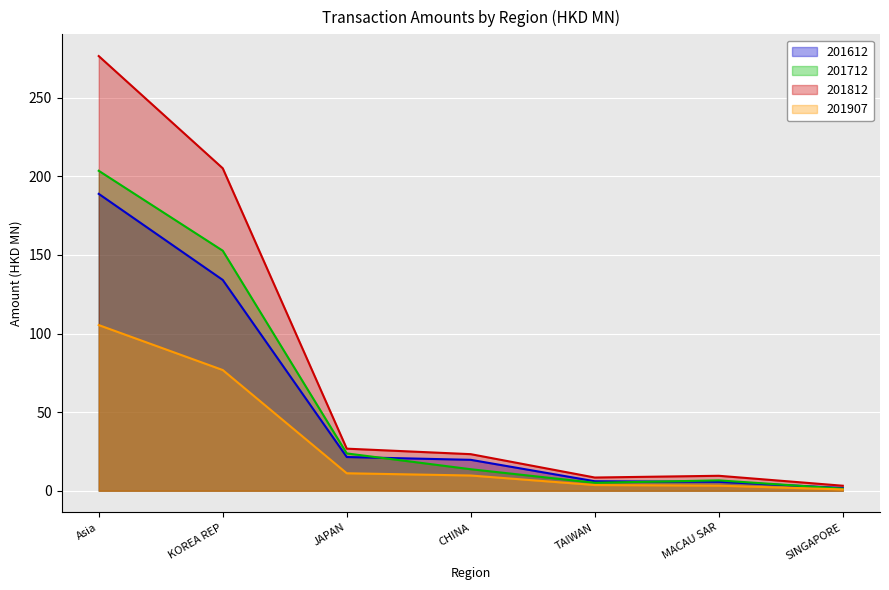

At which category does the chart reach its minimum across all series?

SINGAPORE